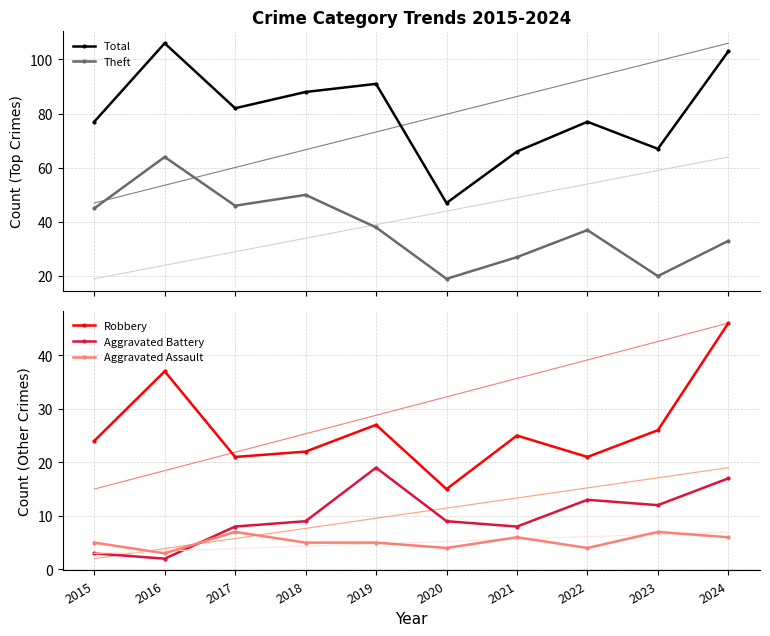

Rank the categories by Aggravated Assault value from highest to lowest.

2017, 2023, 2021, 2024, 2015, 2018, 2019, 2020, 2022, 2016